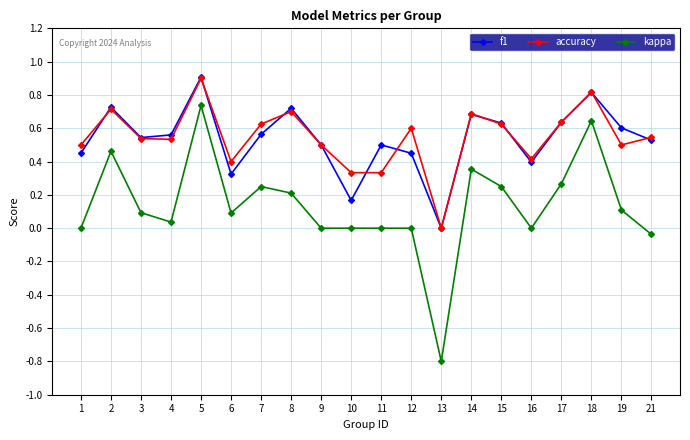

True or false: kappa and f1 cross at least once.

False